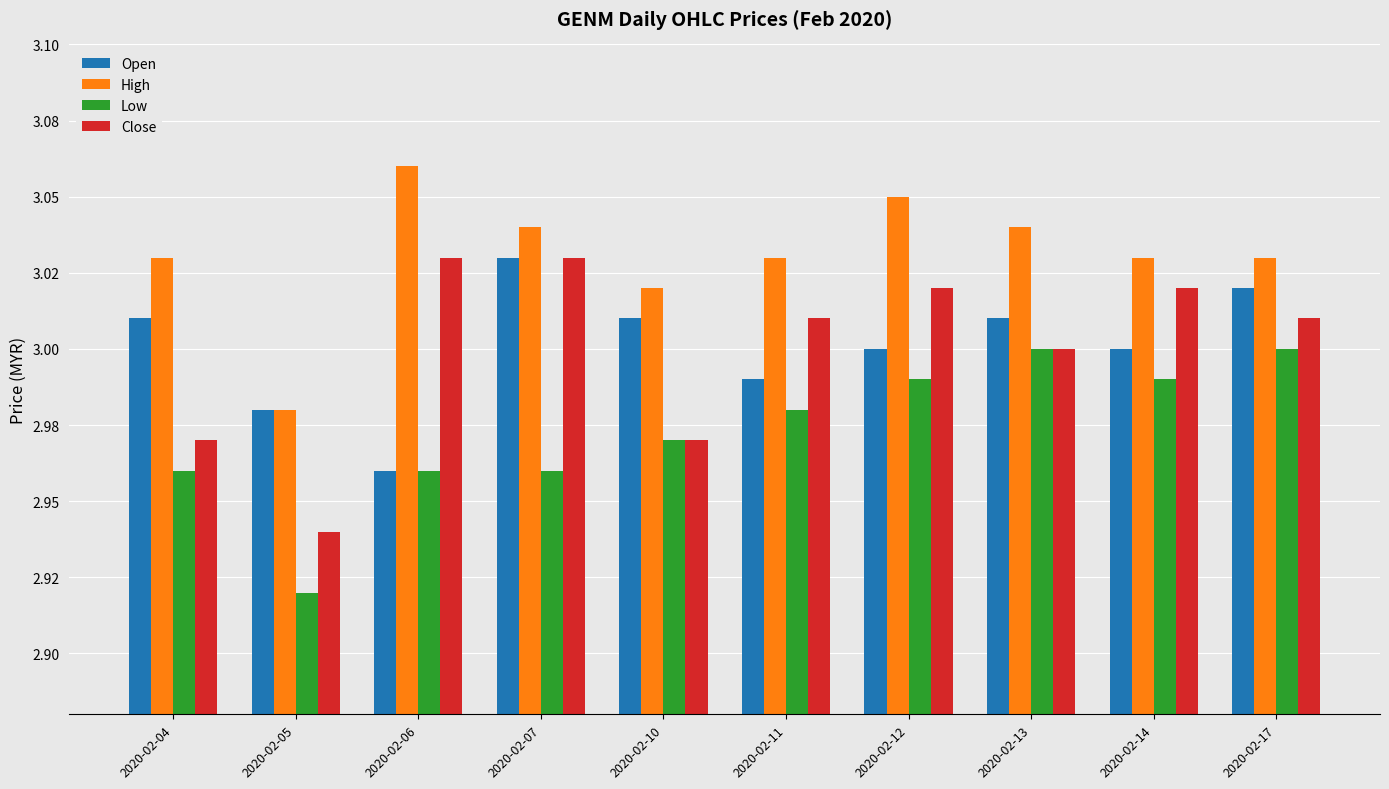

What is the difference between the highest and lowest values at 2020-02-06?

0.1